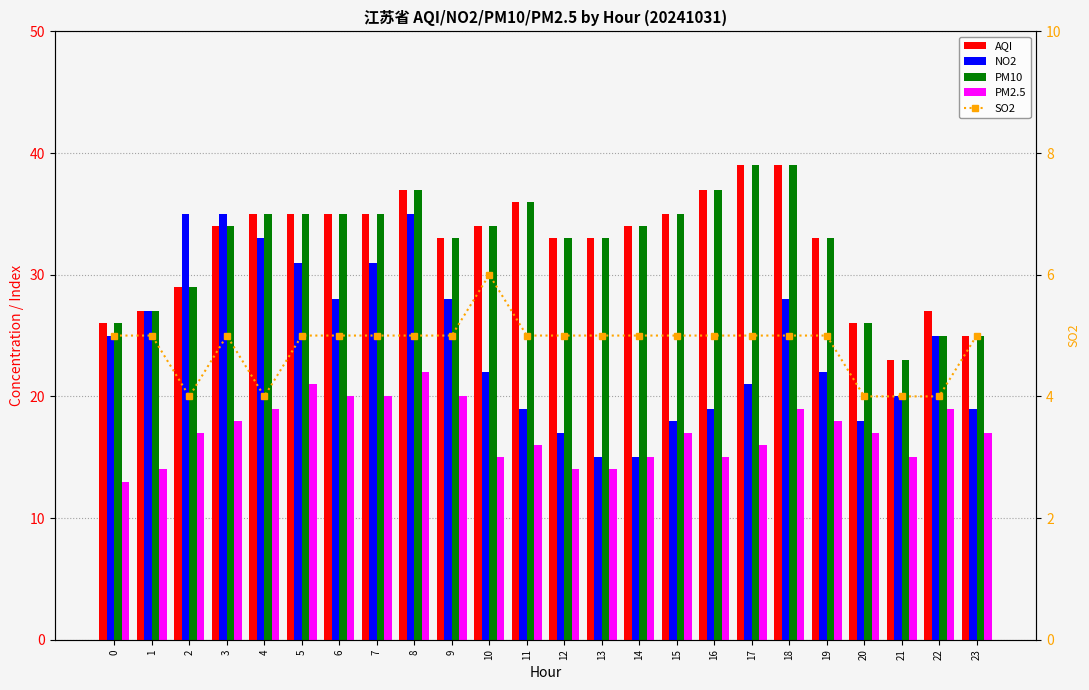

How many groups of bars are there?

24